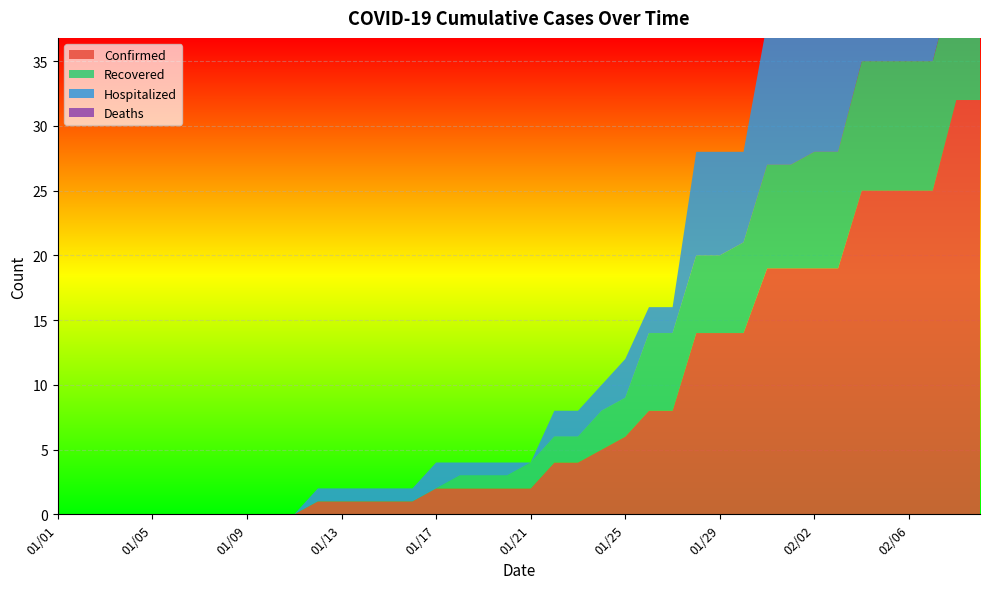

Reading right to left, extract all data points from this chart.

Confirmed: 32	32	25	25	25	25	19	19	19	19	14	14	14	8	8	6	5	4	4	2	2	2	2	2	1	1	1	1	1	0	0	0	0	0	0	0	0	0	0	0
Recovered: 11	10	10	10	10	10	9	9	8	8	7	6	6	6	6	3	3	2	2	2	1	1	1	0	0	0	0	0	0	0	0	0	0	0	0	0	0	0	0	0
Hospitalized: 21	22	15	15	15	15	10	10	11	11	7	8	8	2	2	3	2	2	2	0	1	1	1	2	1	1	1	1	1	0	0	0	0	0	0	0	0	0	0	0
Deaths: 0	0	0	0	0	0	0	0	0	0	0	0	0	0	0	0	0	0	0	0	0	0	0	0	0	0	0	0	0	0	0	0	0	0	0	0	0	0	0	0